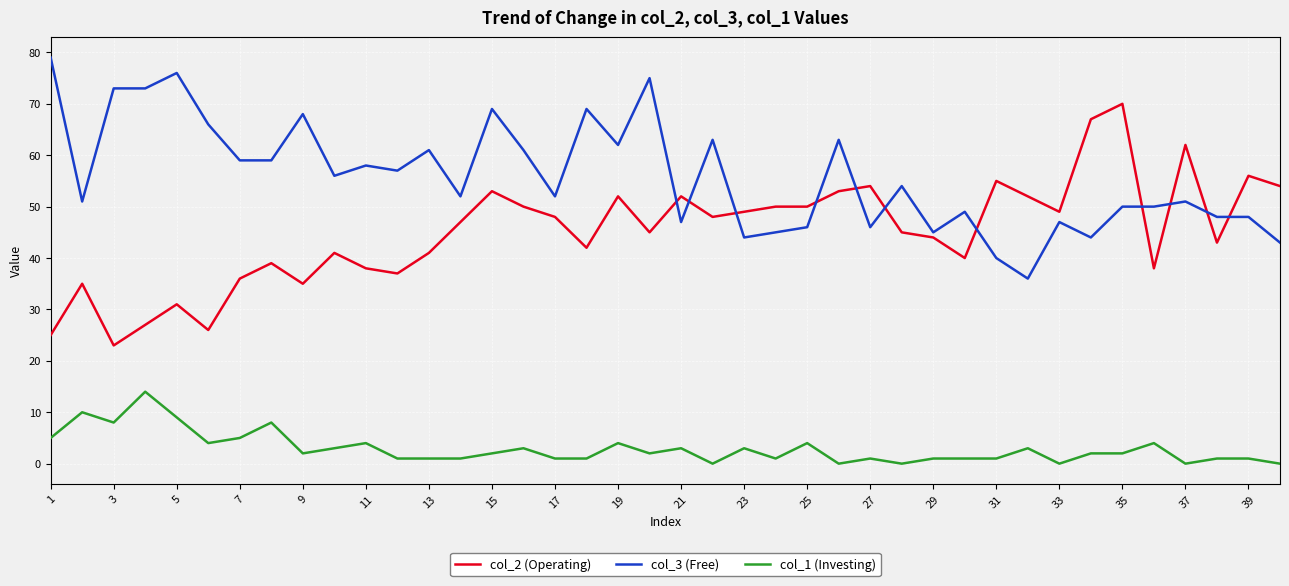

True or false: col_1 (Investing) and col_3 (Free) cross at least once.

False